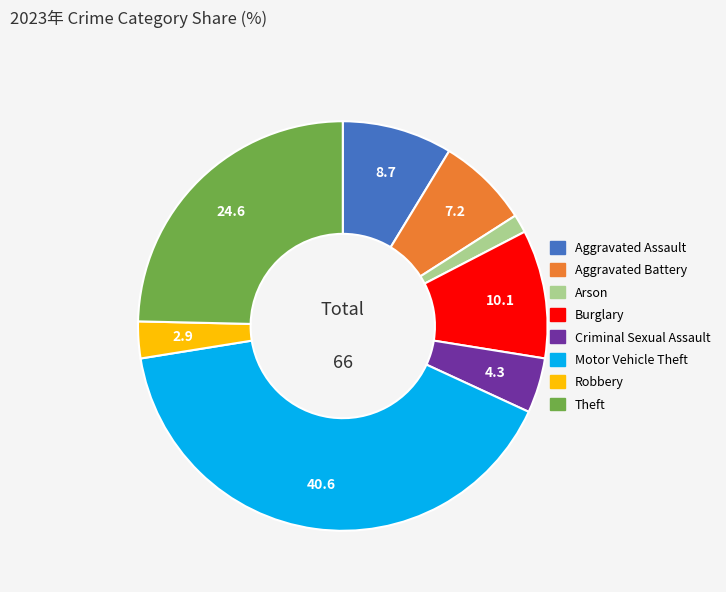

Does Criminal Sexual Assault account for over 50% of the chart?

No